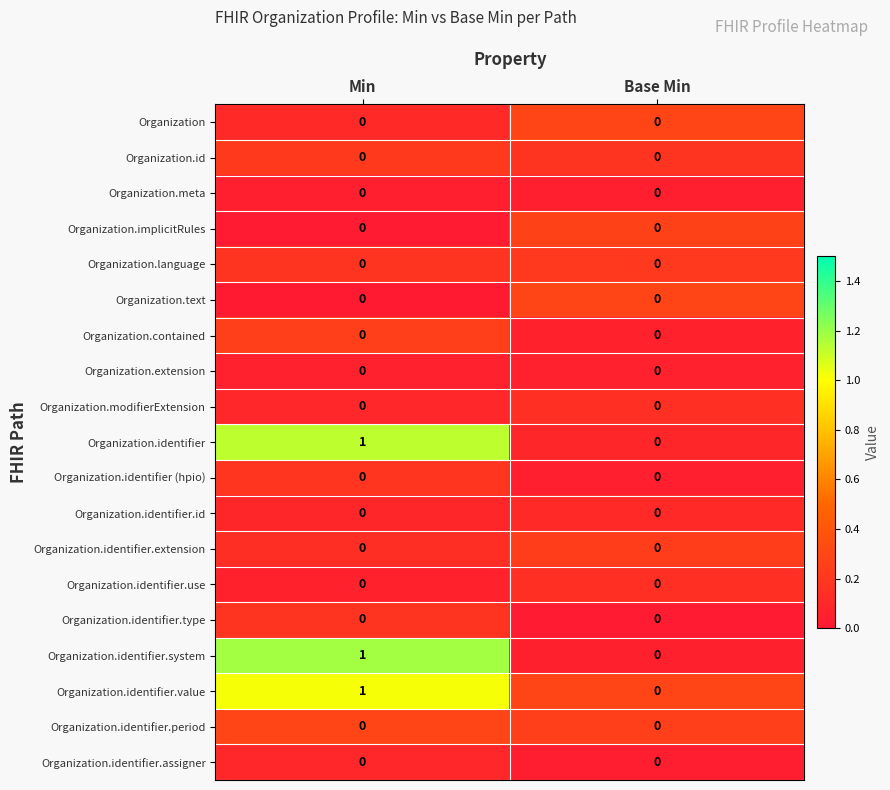

How many data points does each series have?

2